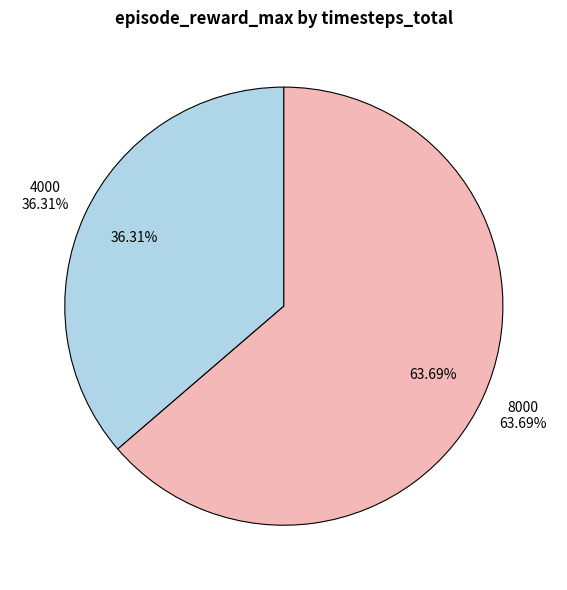

What is the total percentage of 4000 and 8000?

100.0%